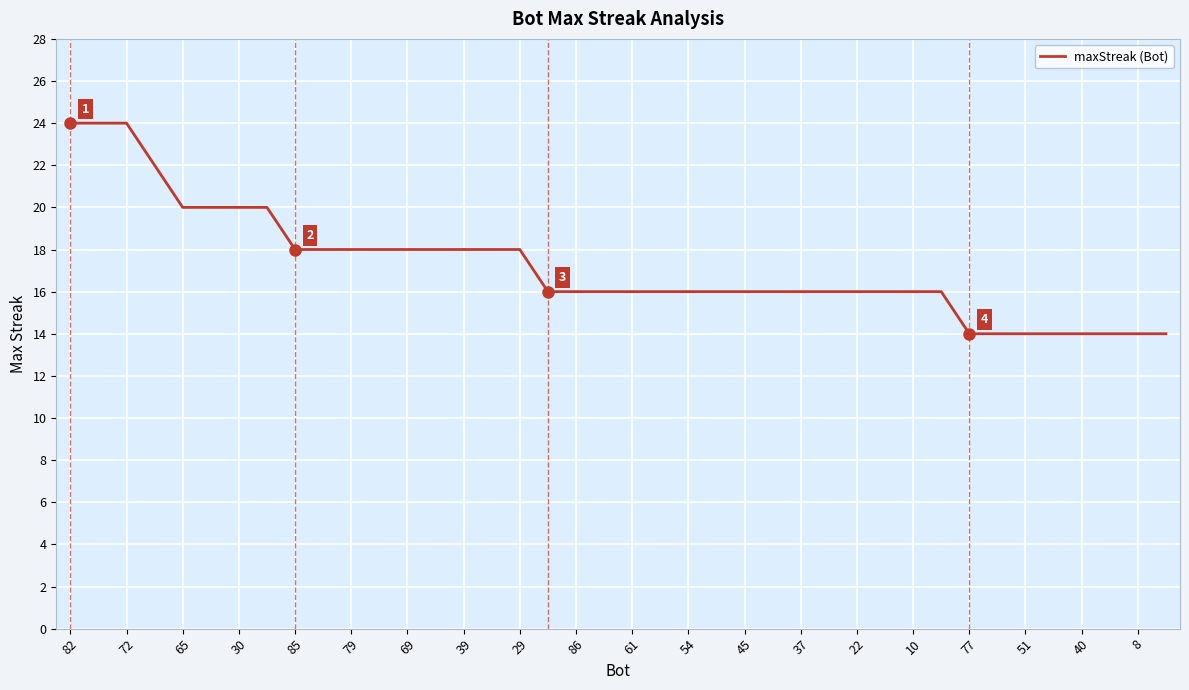

What is the minimum value shown in the chart?

14